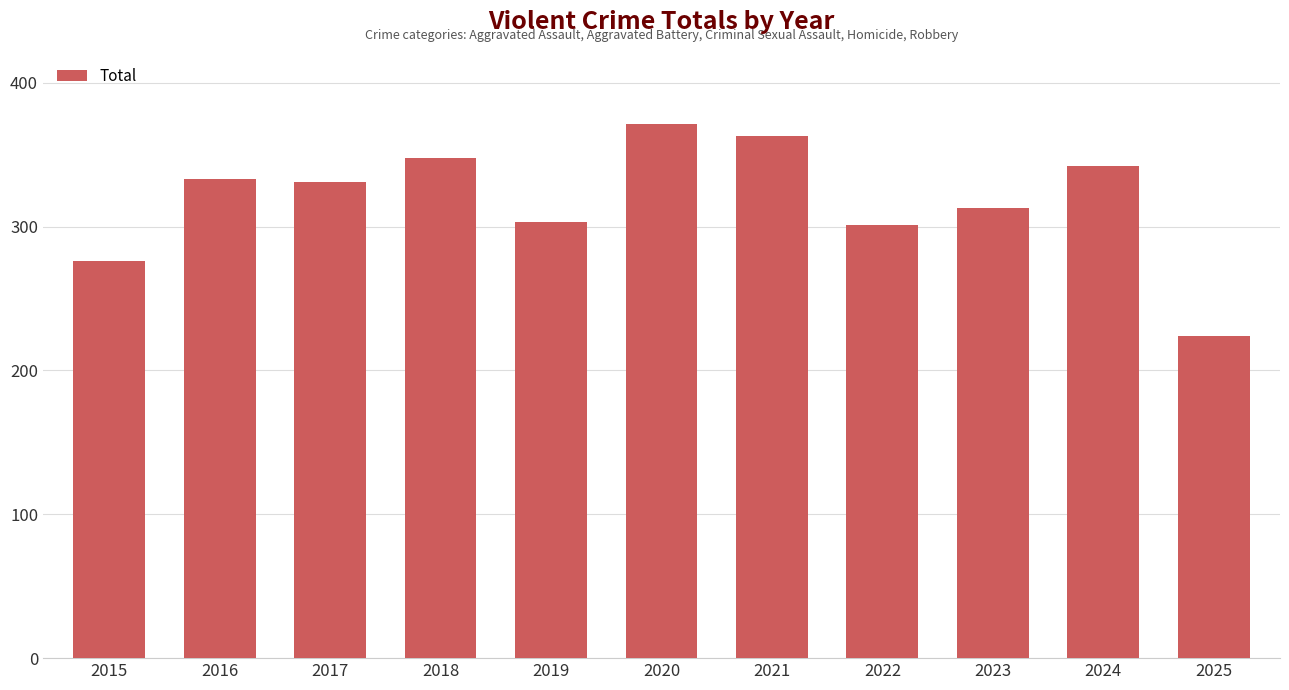

Is it true that the value at 2016 is 333?

True